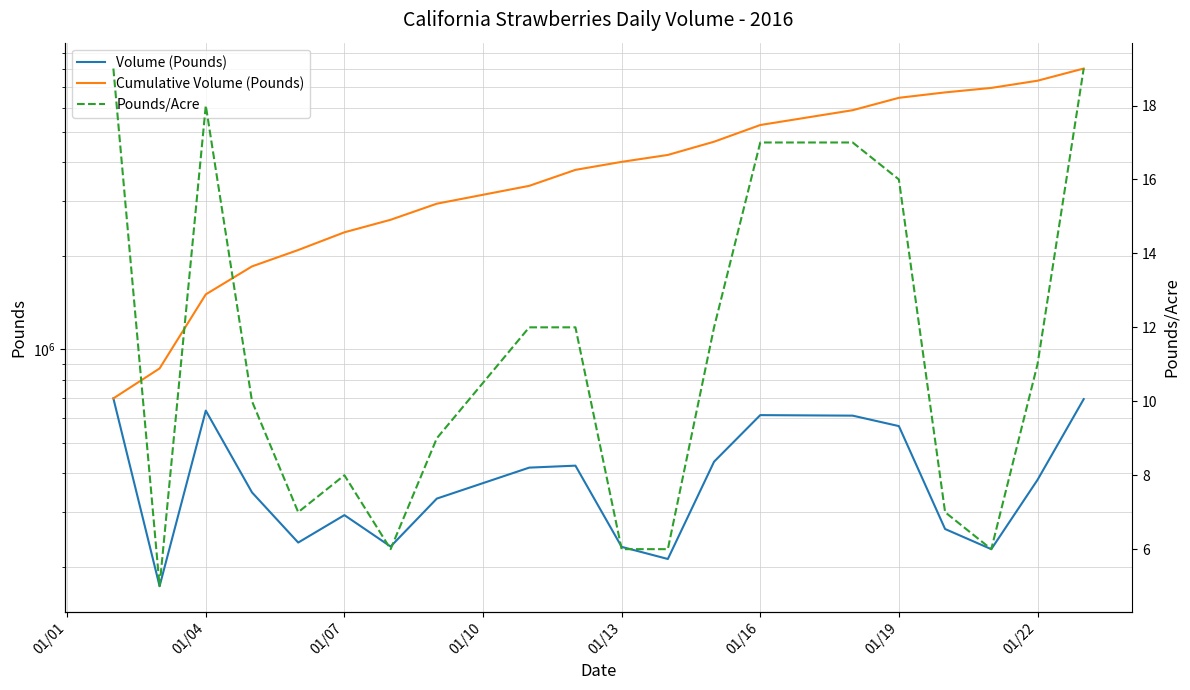

What is the highest value of the Cumulative Volume (Pounds) series?

8021844